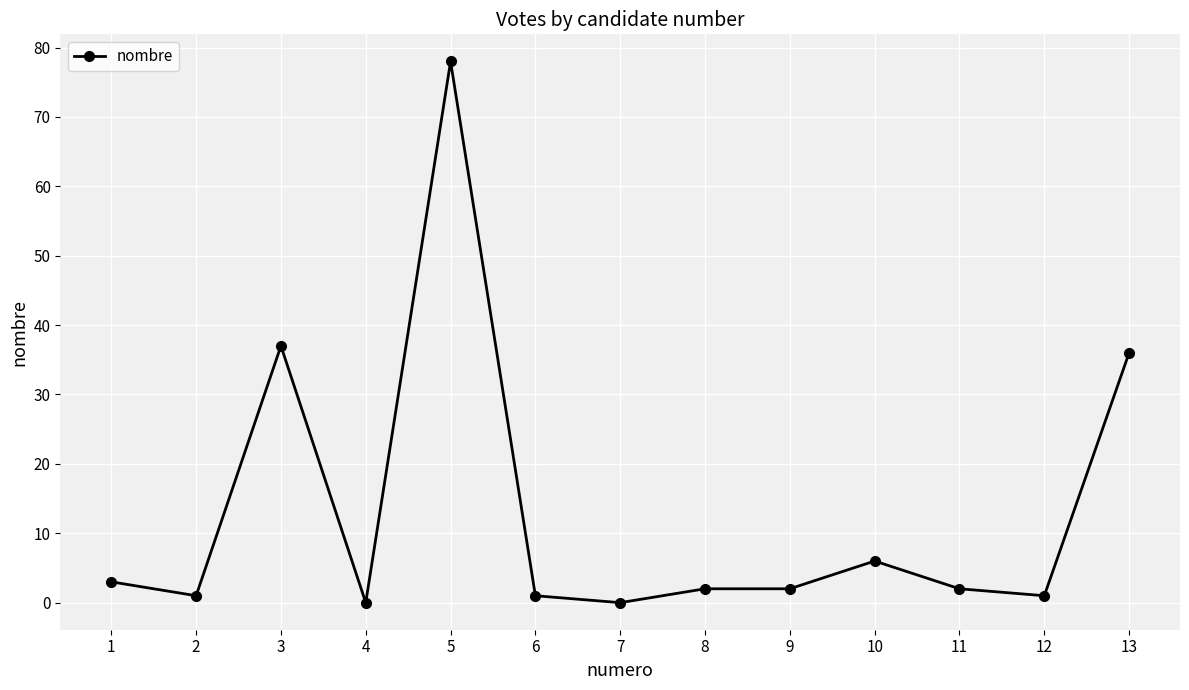

Where is the first local maximum?

3